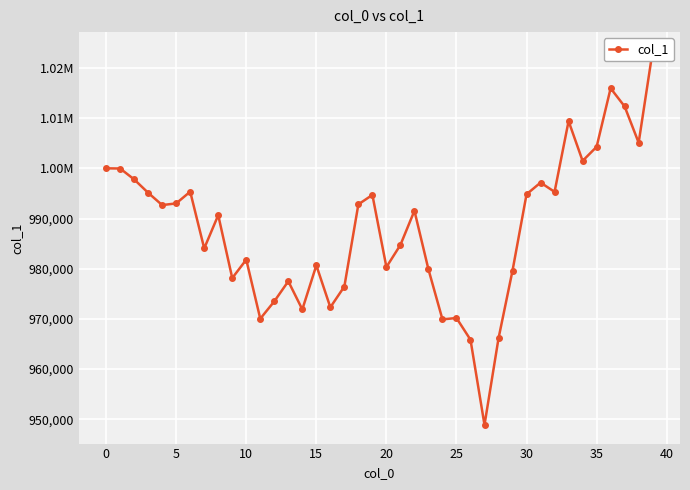

What is the smallest value displayed?

948888.1